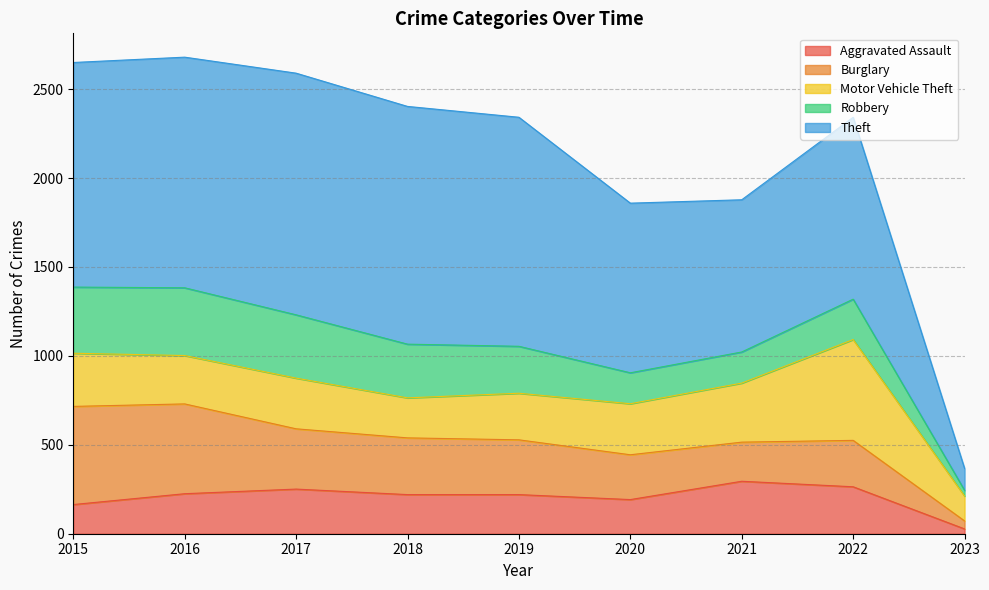

What are all the series names shown in the legend?

Aggravated Assault, Burglary, Motor Vehicle Theft, Robbery, Theft